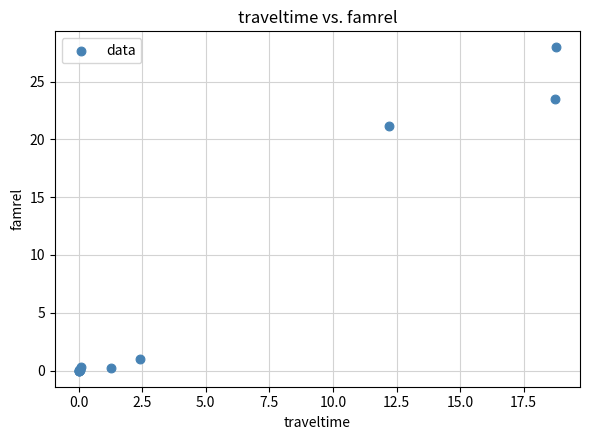

What Y value in the scatter plot is closest to 13?

21.2